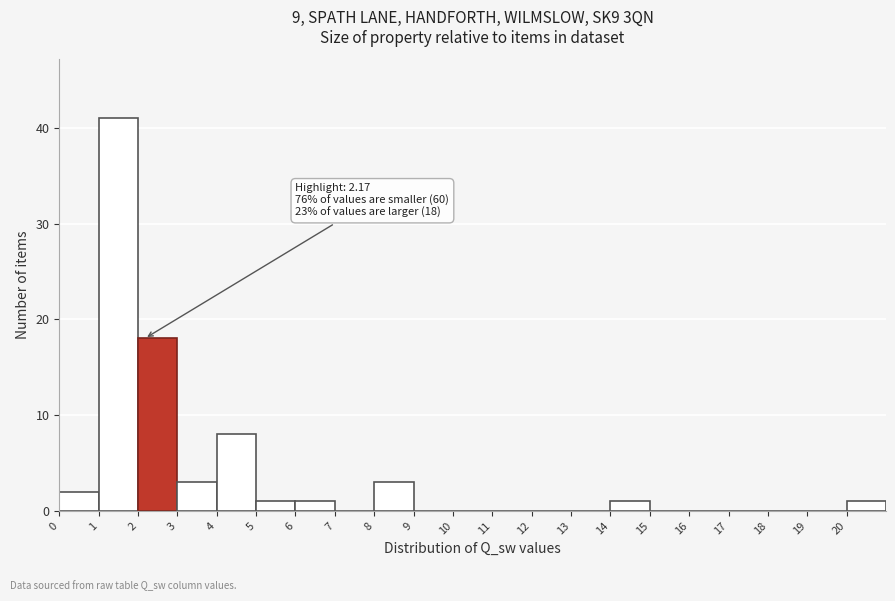

Which range on the x-axis has the tallest bar?

1 to 2